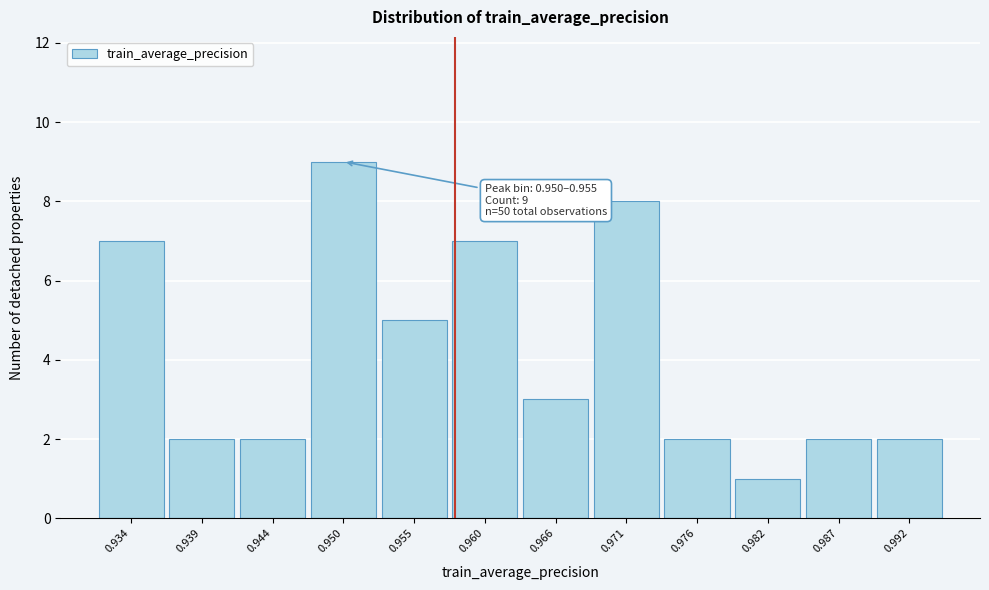

Reading left to right, list all the values displayed in this chart.

7	2	2	9	5	7	3	8	2	1	2	2